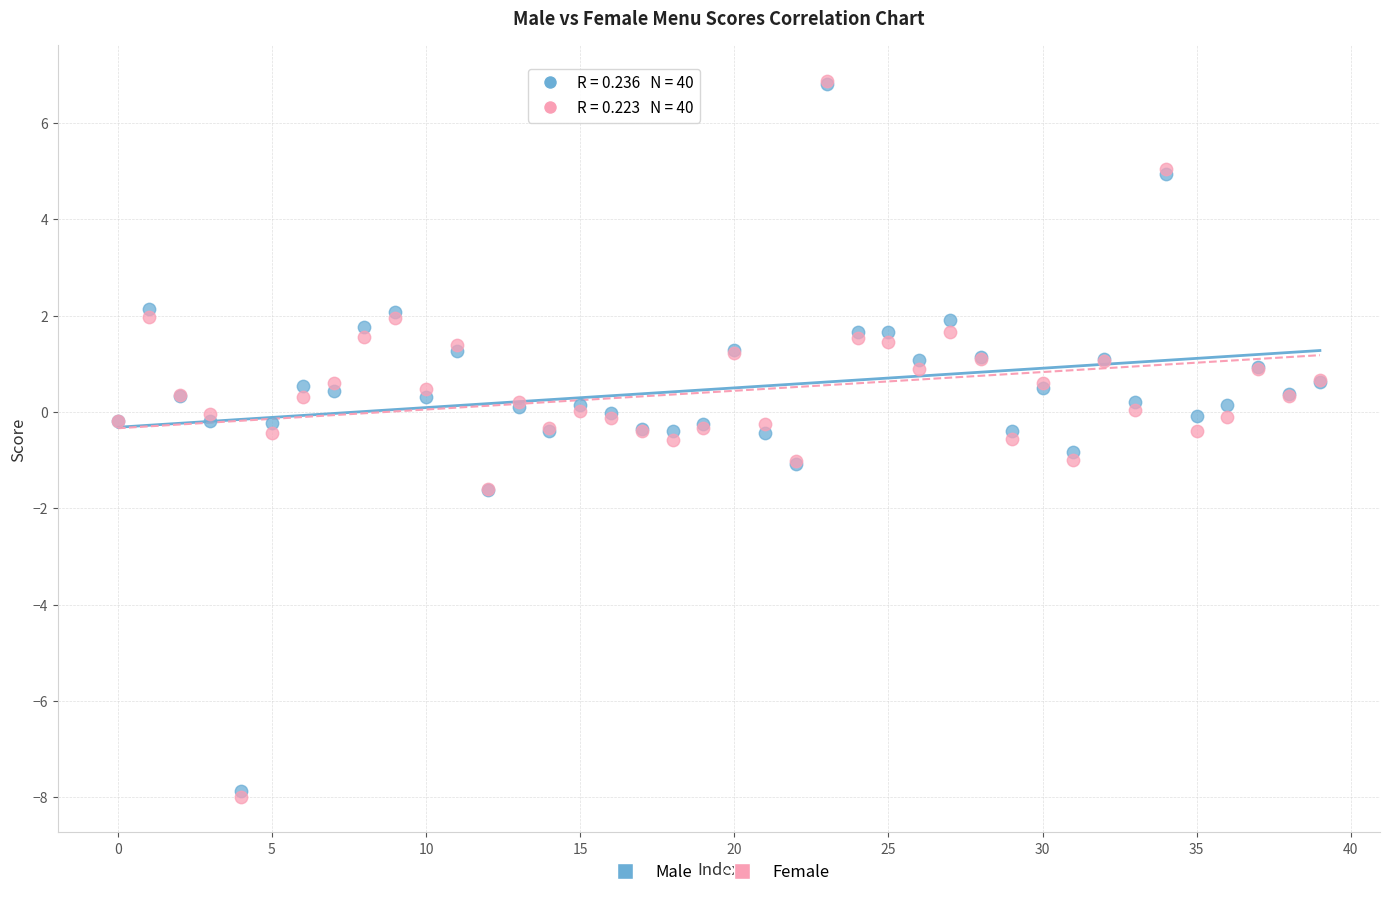

What are all the series names shown in the legend?

Male, Female